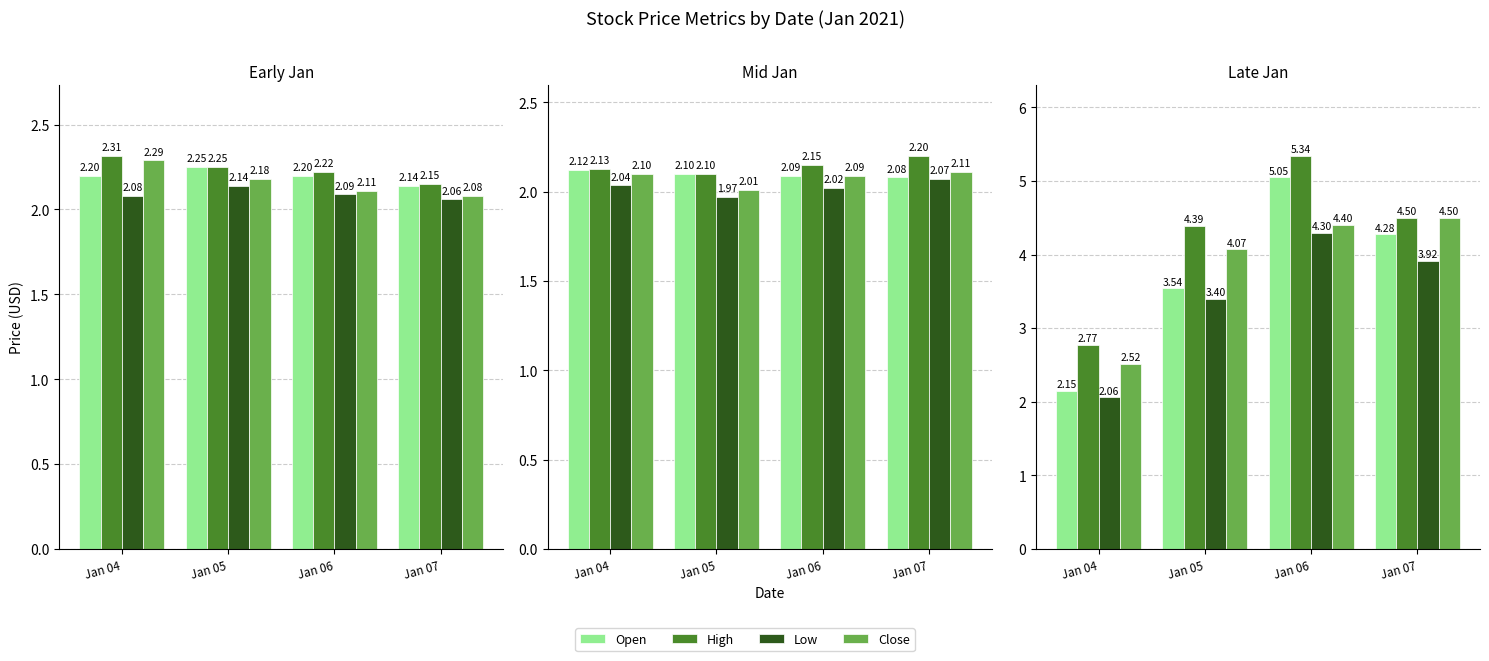

At Jan 04, list the series in order from largest to smallest.

High, Close, Open, Low